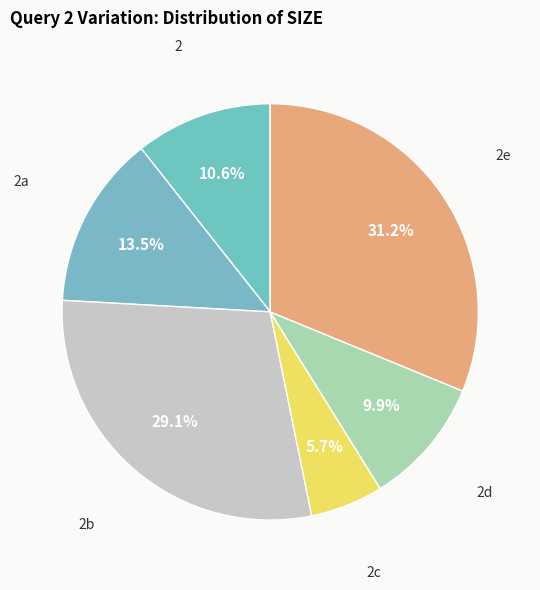

How many slices are in this pie chart?

6